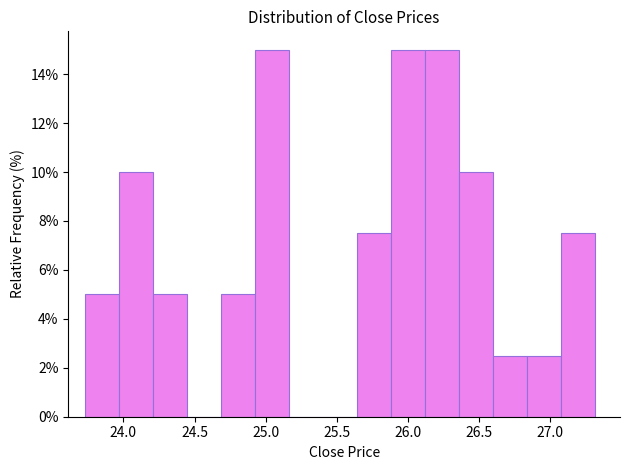

Reading left to right, transcribe this chart: for each bar, give the range it covers on the x-axis and its height. Neither the bar edges nor the heights are printed on the chart, so give them approximately, as read against the axes.

23.75 to 23.95: 5.0
23.95 to 24.20: 10.0
24.20 to 24.45: 5.0
24.45 to 24.70: 0
24.70 to 24.95: 5.0
24.95 to 25.15: 15.0
25.15 to 25.40: 0
25.40 to 25.65: 0
25.65 to 25.90: 7.6
25.90 to 26.10: 15.0
26.10 to 26.35: 15.0
26.35 to 26.60: 10.0
26.60 to 26.85: 2.6
26.85 to 27.05: 2.6
27.05 to 27.30: 7.6